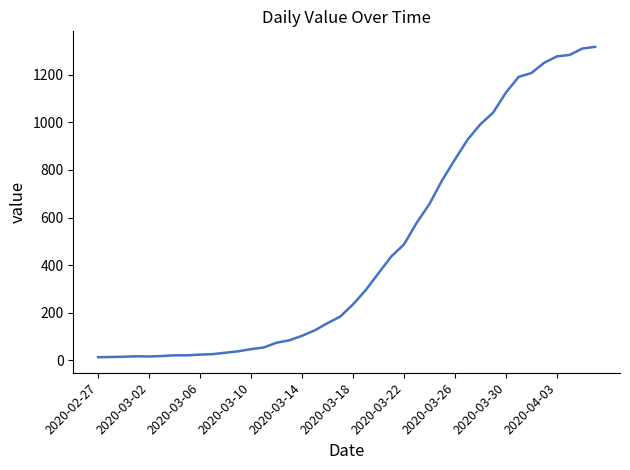

What is the greatest value displayed?

1317